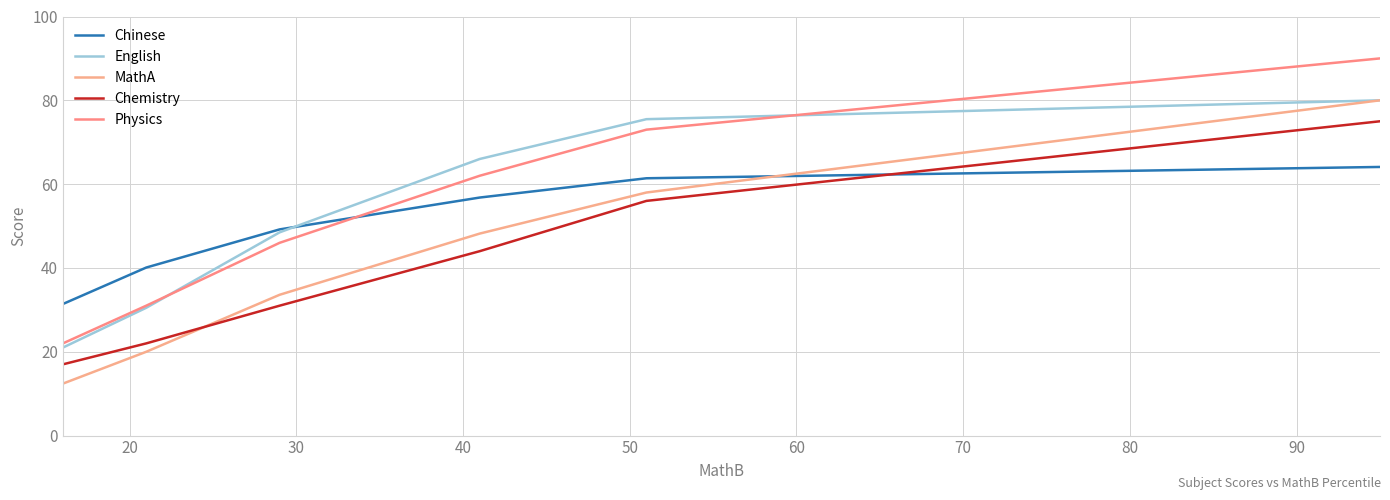

How many distinct data groups are displayed?

5